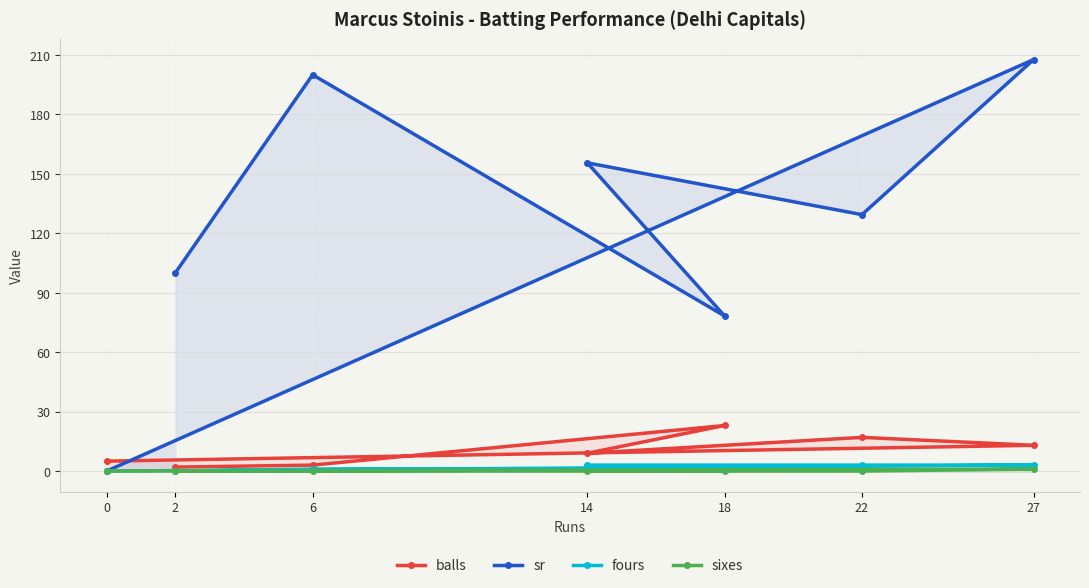

At how many categories does at least one series exceed 60?

6